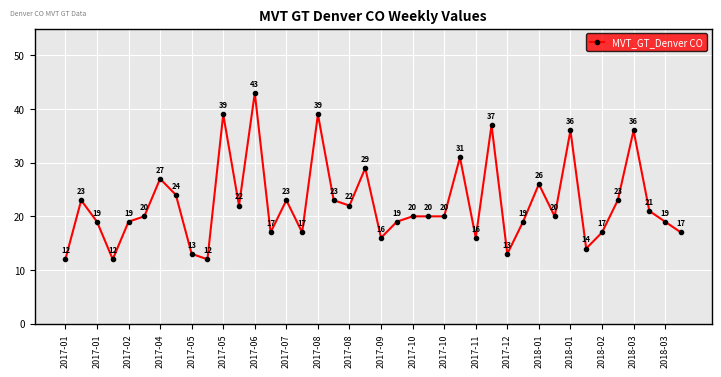

What is the greatest value displayed?

43